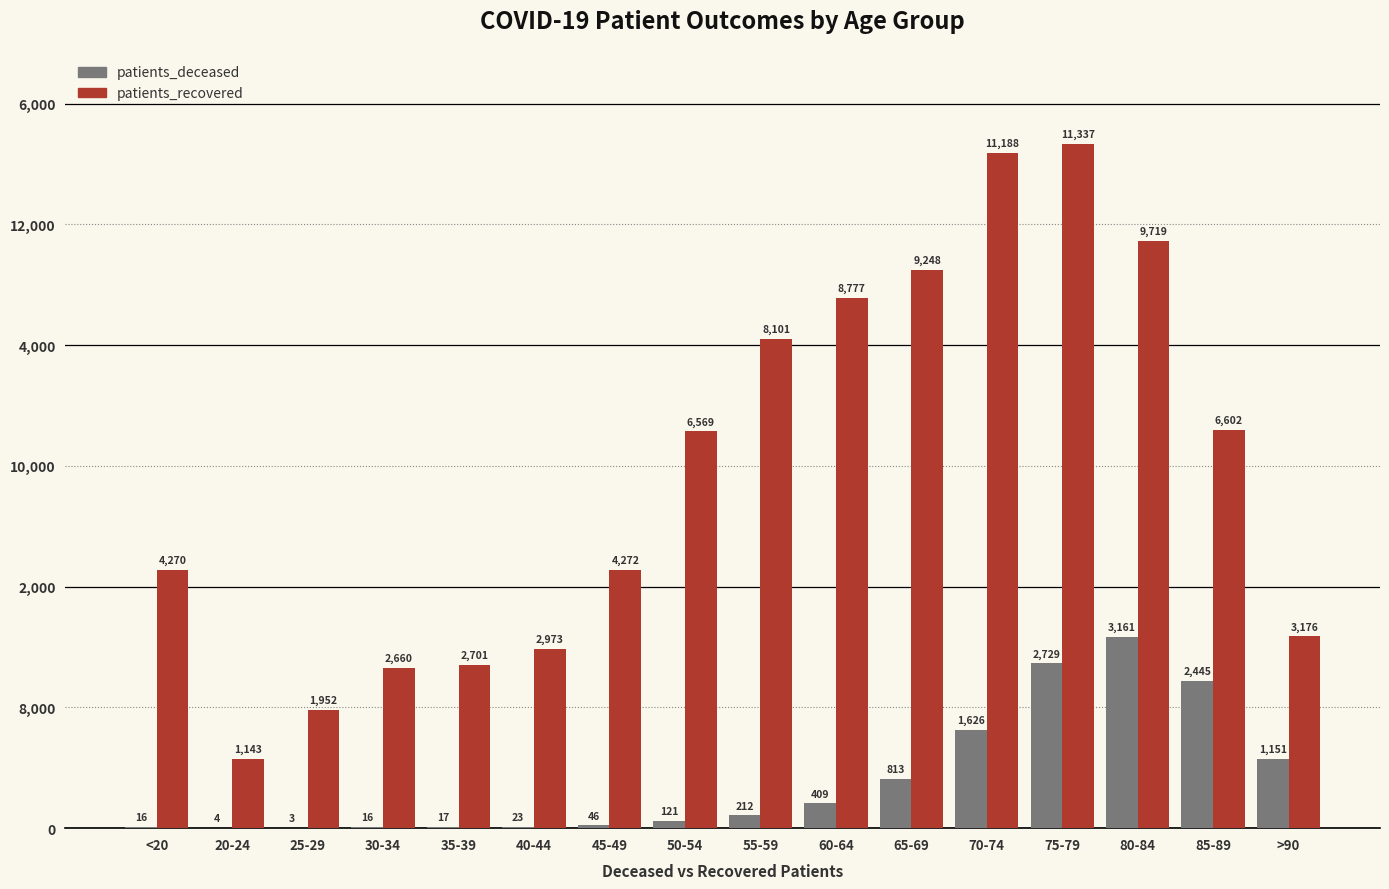

What is the total value across all series at 55-59?

8313